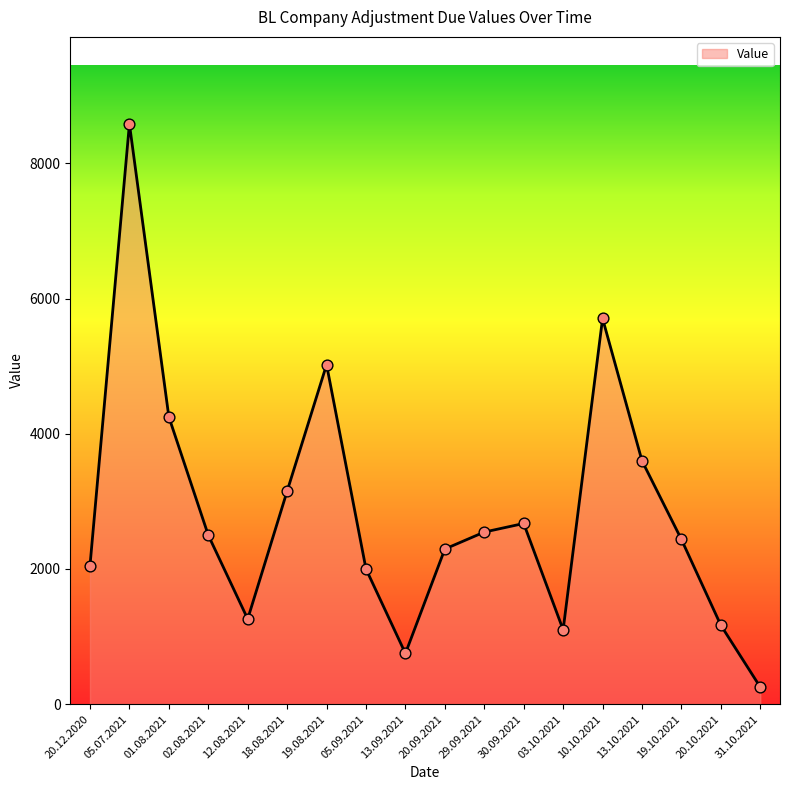

What is the ratio of the value at 31.10.2021 to the value at 19.10.2021?

0.1